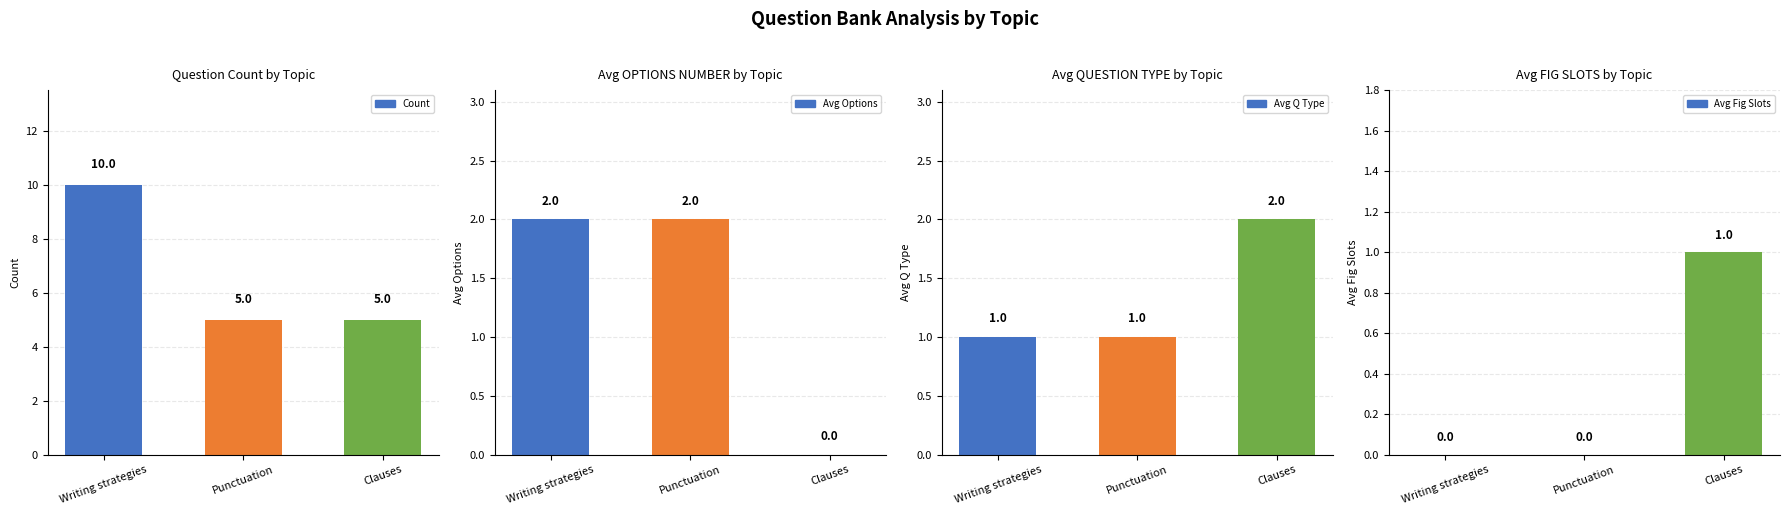

The Avg Q Type series shows 1 at Punctuation. True or false?

True